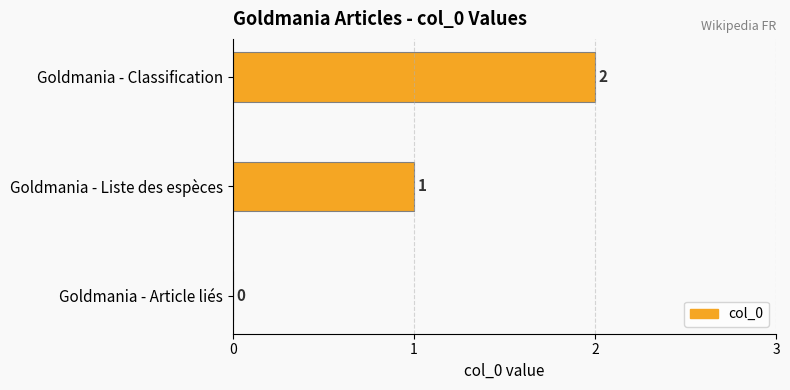

At which label is the value closest to 1?

Goldmania - Liste des espèces